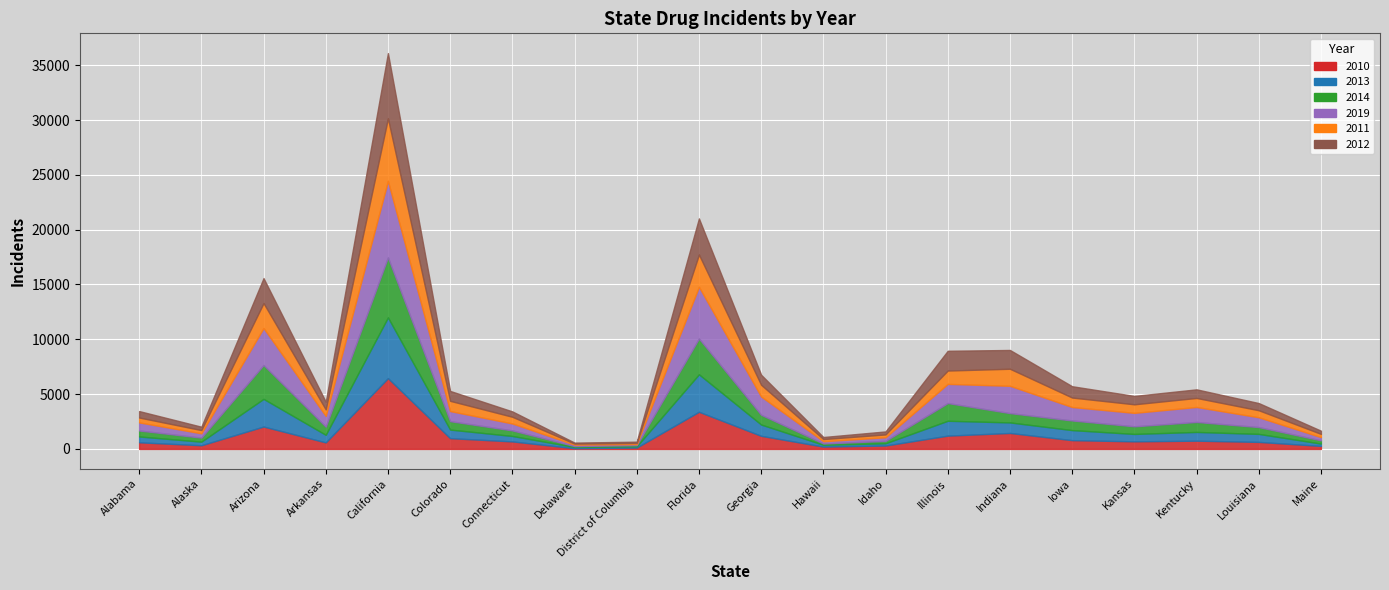

How many times do 2019 and 2014 cross each other?

3